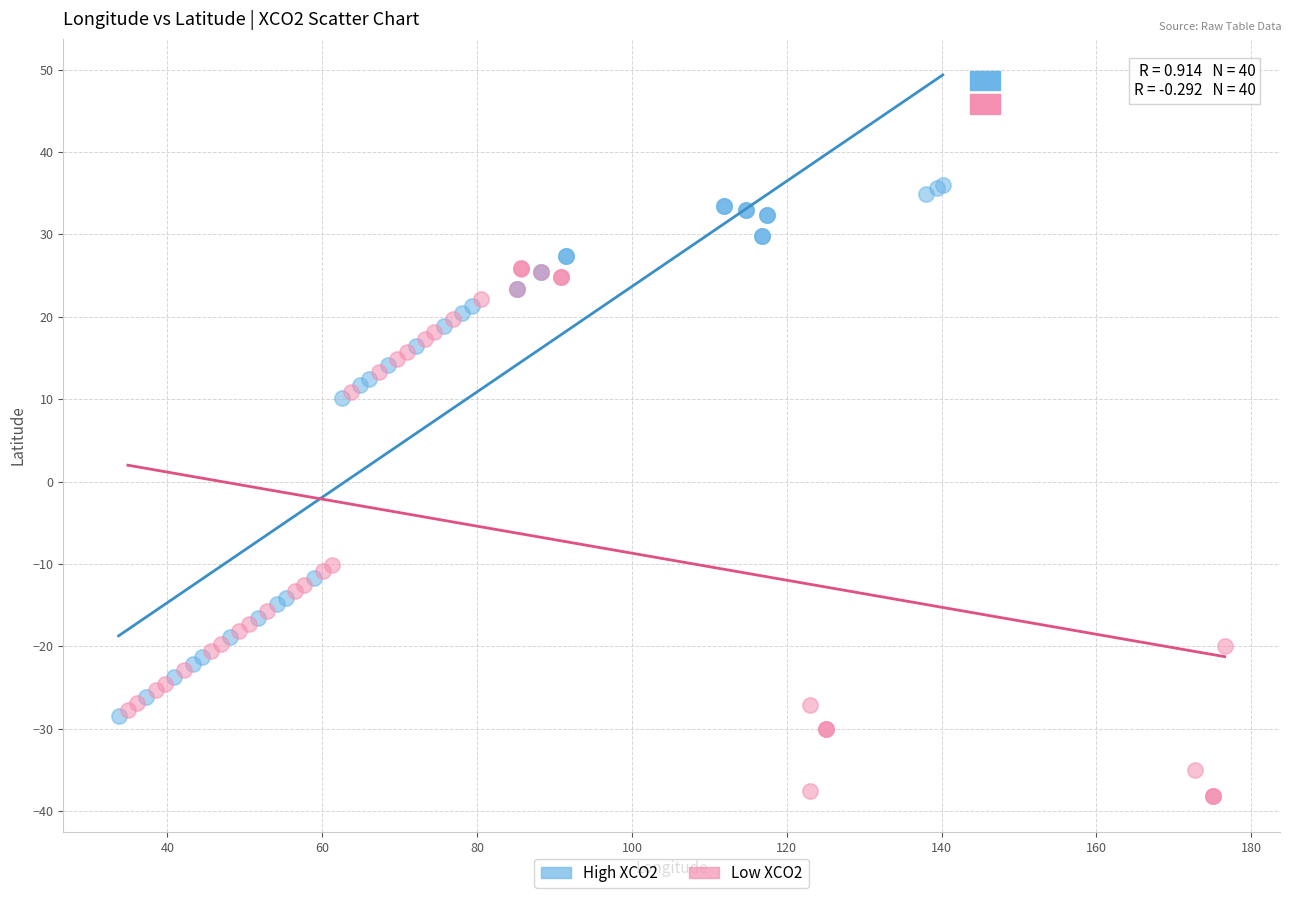

Which series contains the lowest Y value?

Low XCO2